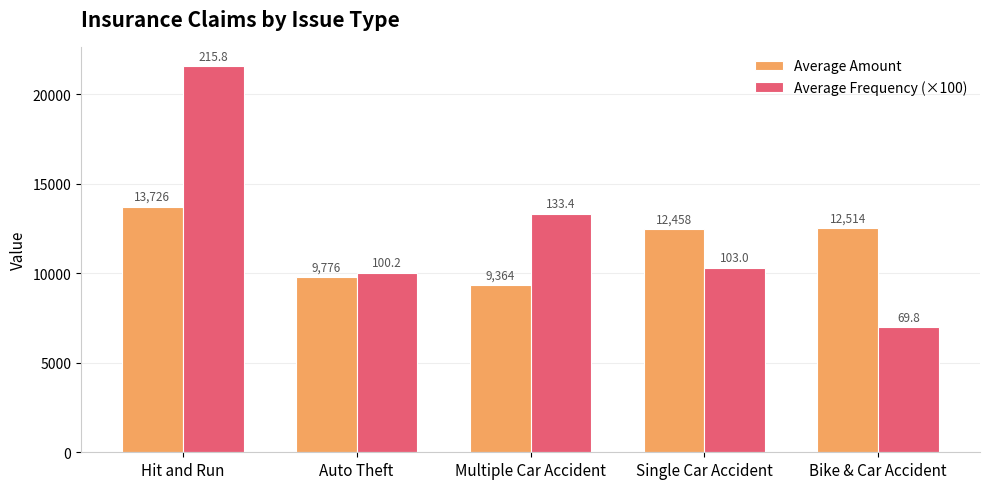

What is the total value across all series at Single Car Accident?

22757.6